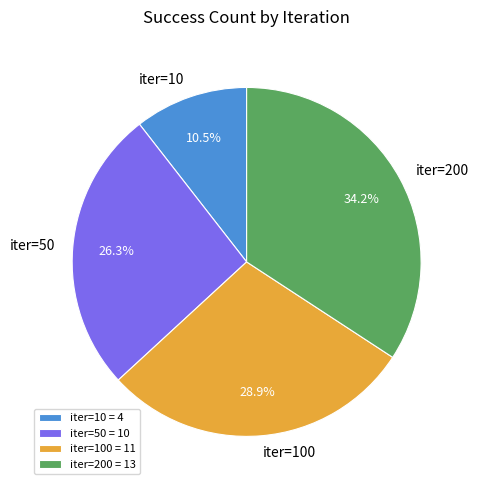

Does iter=200 = 13 account for over 50% of the chart?

No